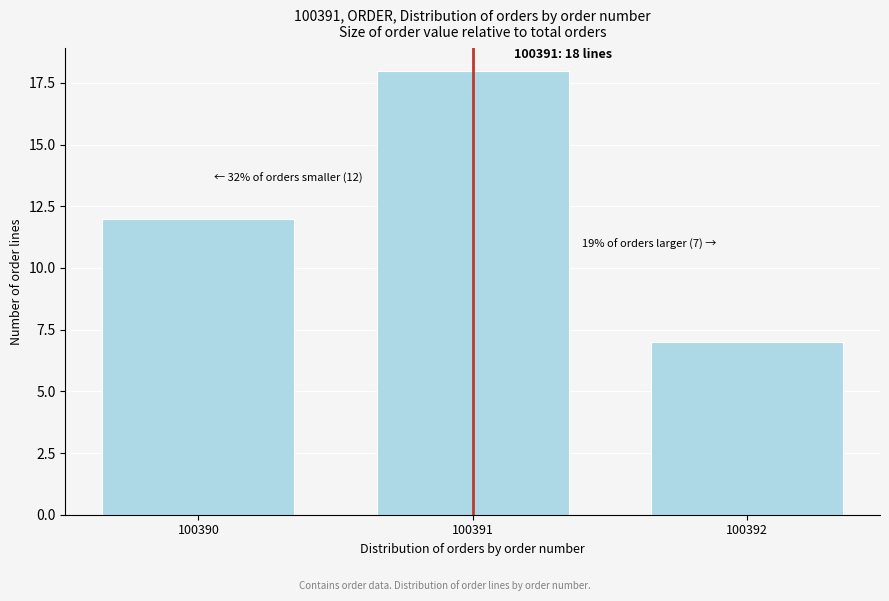

Reading left to right, extract all data points from this chart.

100390=12	100391=18	100392=7